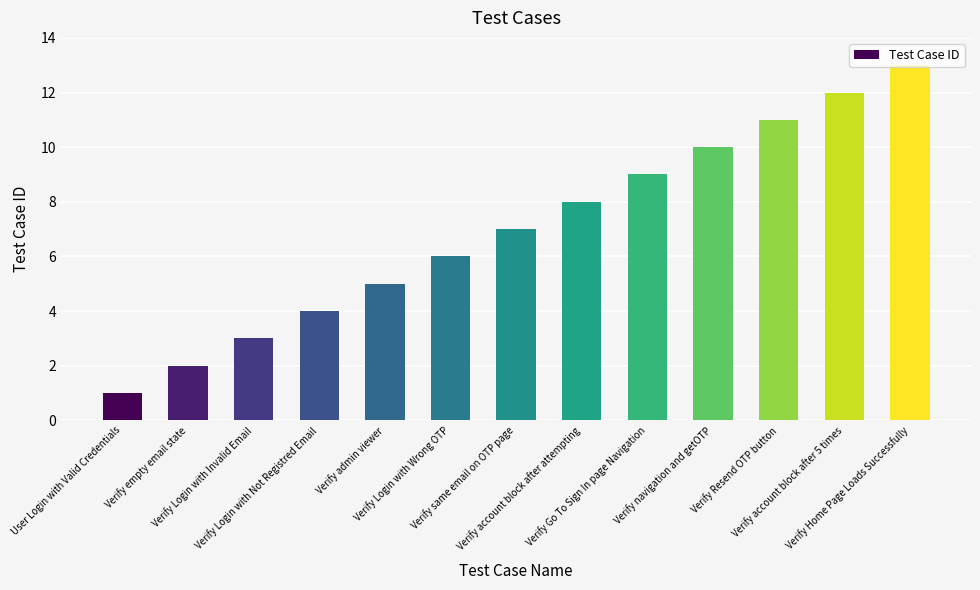

What is the sum of the values at Verify account block after attempting and Verify Home Page Loads Successfully?

21